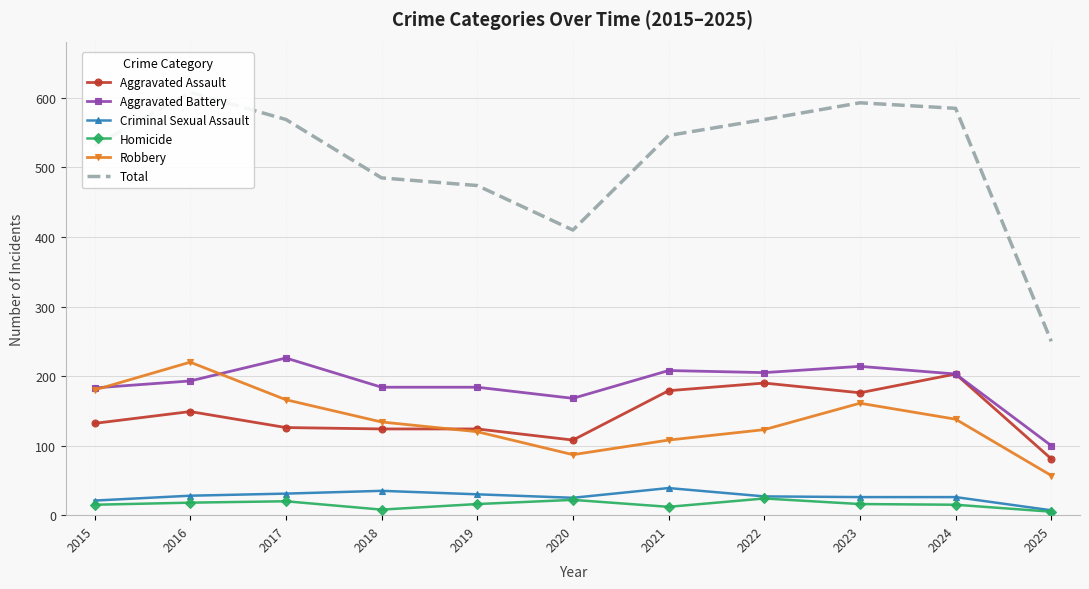

Between which two adjacent categories do Aggravated Battery and Robbery first intersect?

2015 and 2016